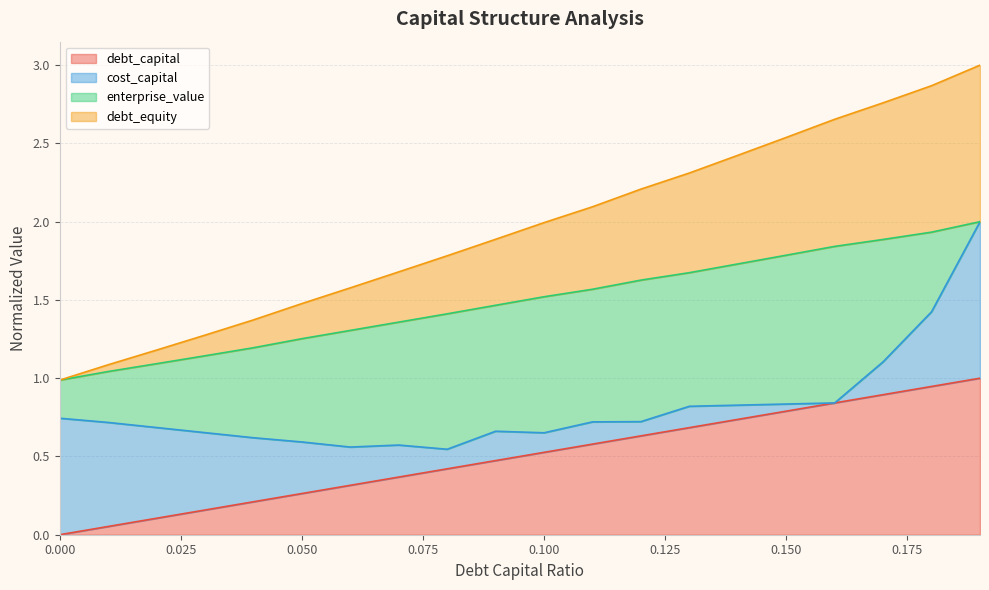

True or false: debt_capital has more than 0 points higher than both neighbors.

False